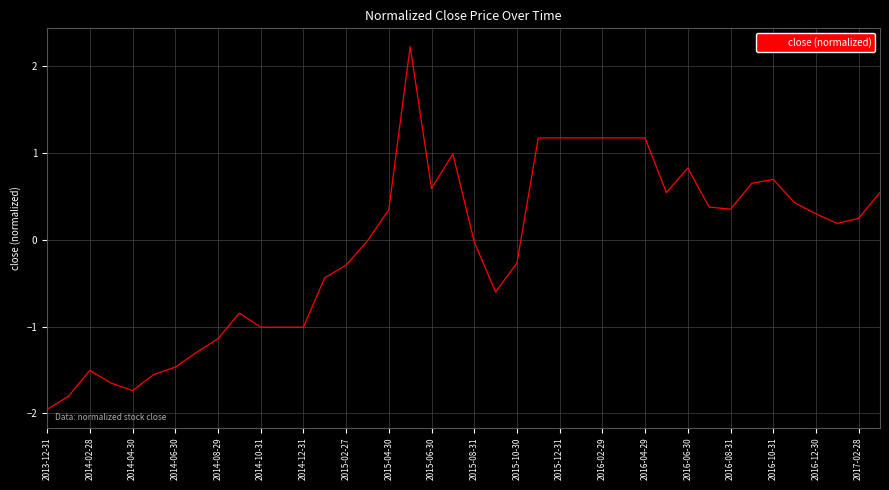

What is the maximum value shown in the chart?

2.2